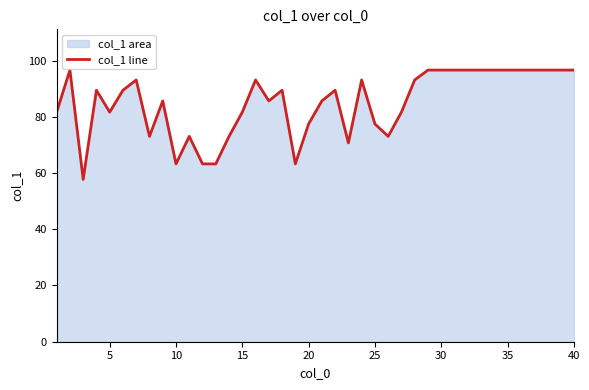

The value at 30 is 96.6. True or false?

True